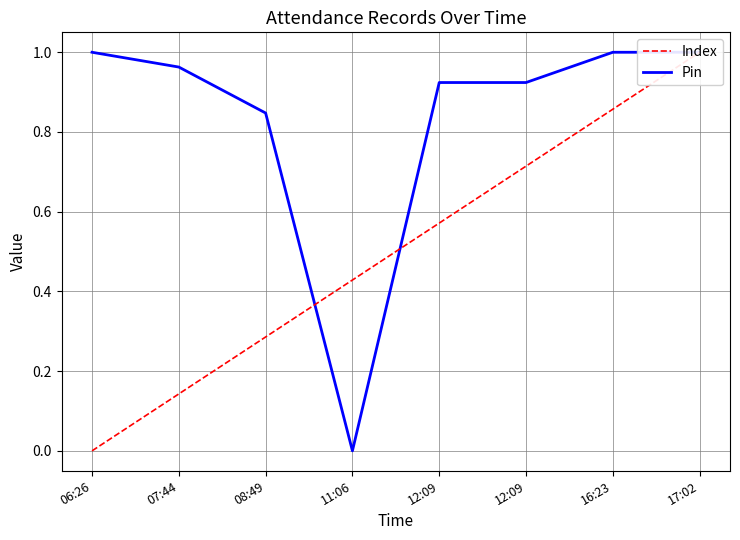

What is the maximum value for Pin?

1.0